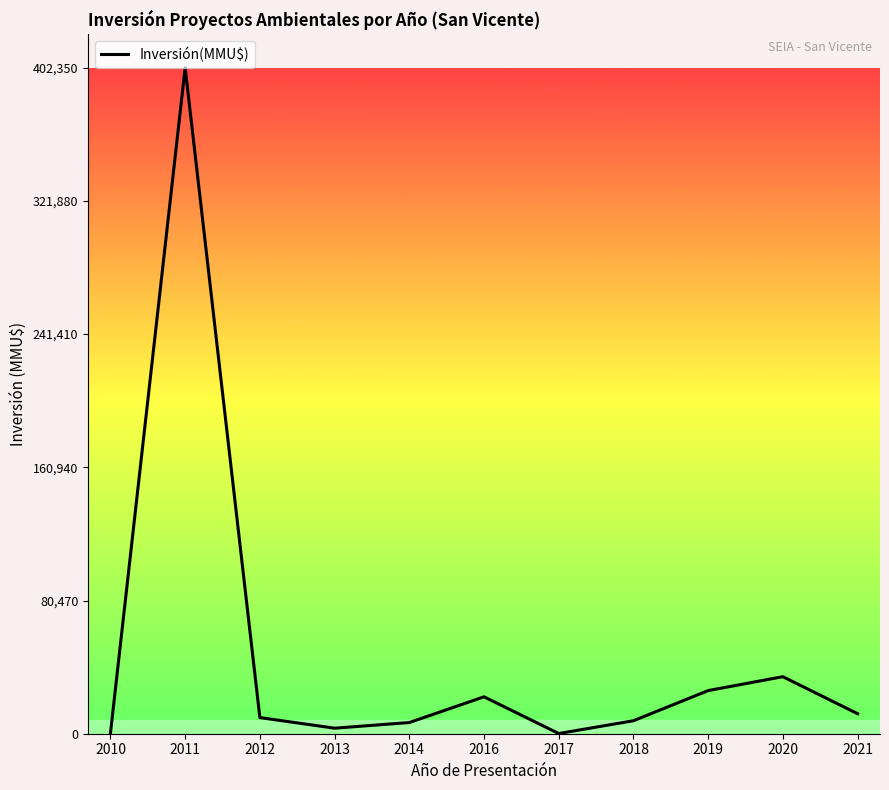

What is the difference between the maximum and minimum values?

402234